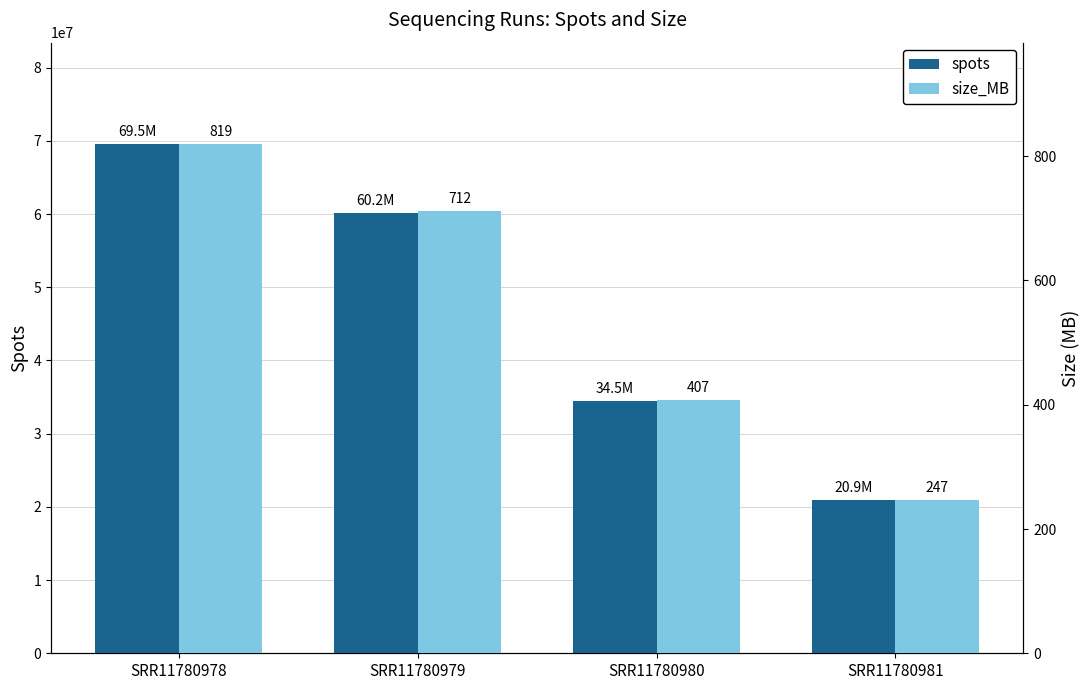

True or false: size_MB has a value of 572 at SRR11780980.

False